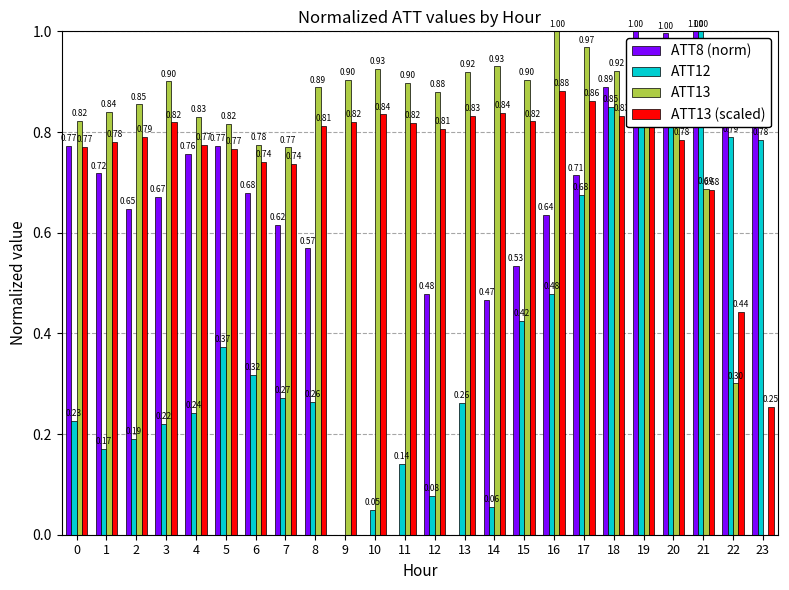

Which series has the largest total across all categories?

ATT13